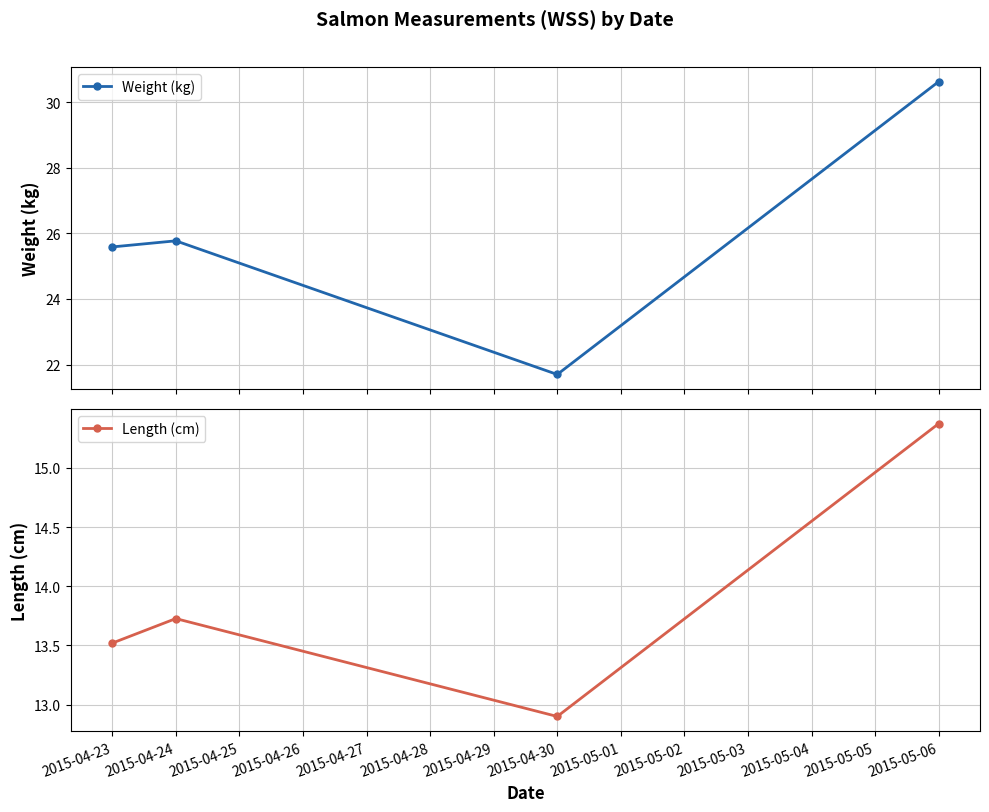

How many interior local peaks does the Length (cm) series have?

1